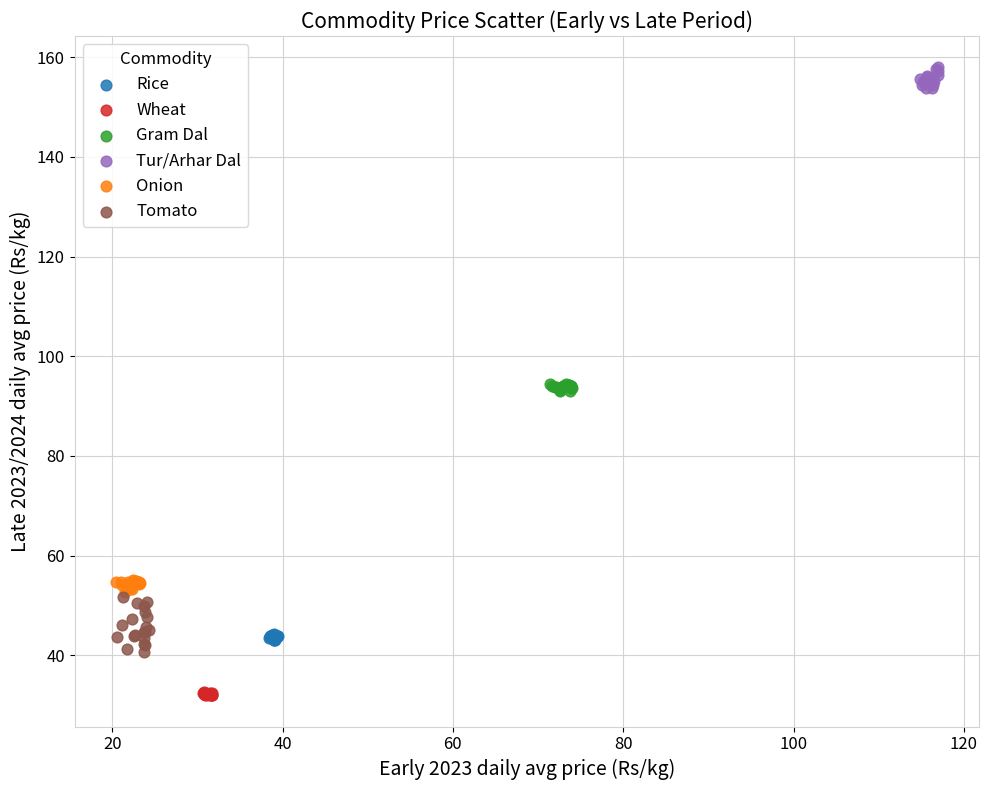

Which series has the largest Y range (max minus min)?

Tomato